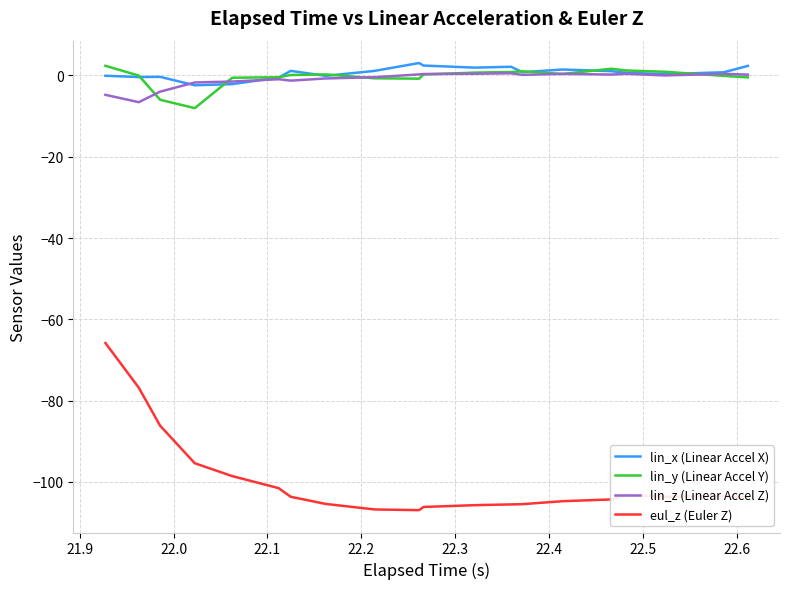

What is the highest value of the eul_z (Euler Z) series?

-65.8